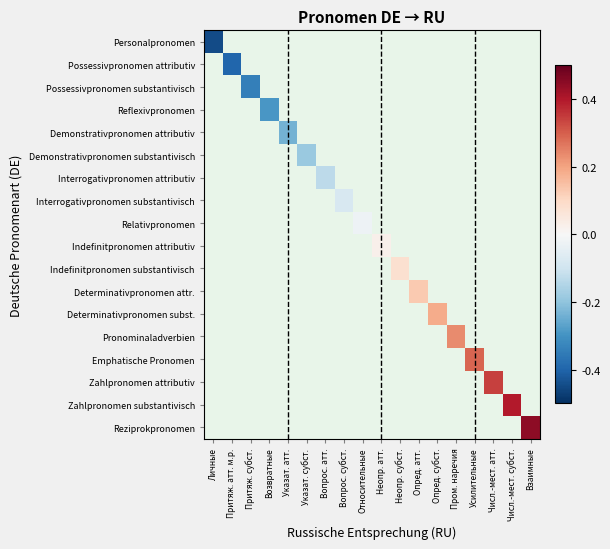

Which has a higher value, Вопрос. субст. or Опред. субст.?

Опред. субст.